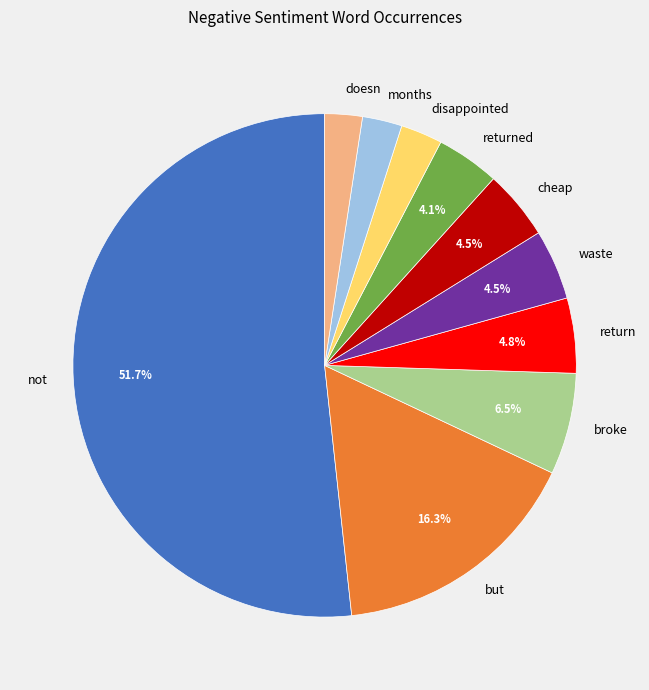

To the nearest percent, what is the average slice percentage?

10%